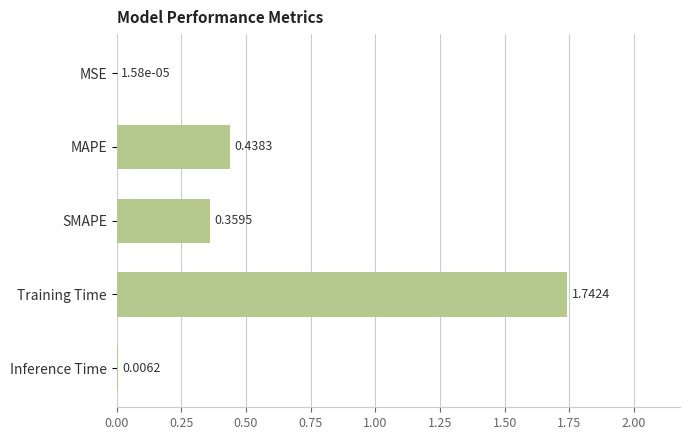

At which category does the chart reach its peak across all series?

Training Time